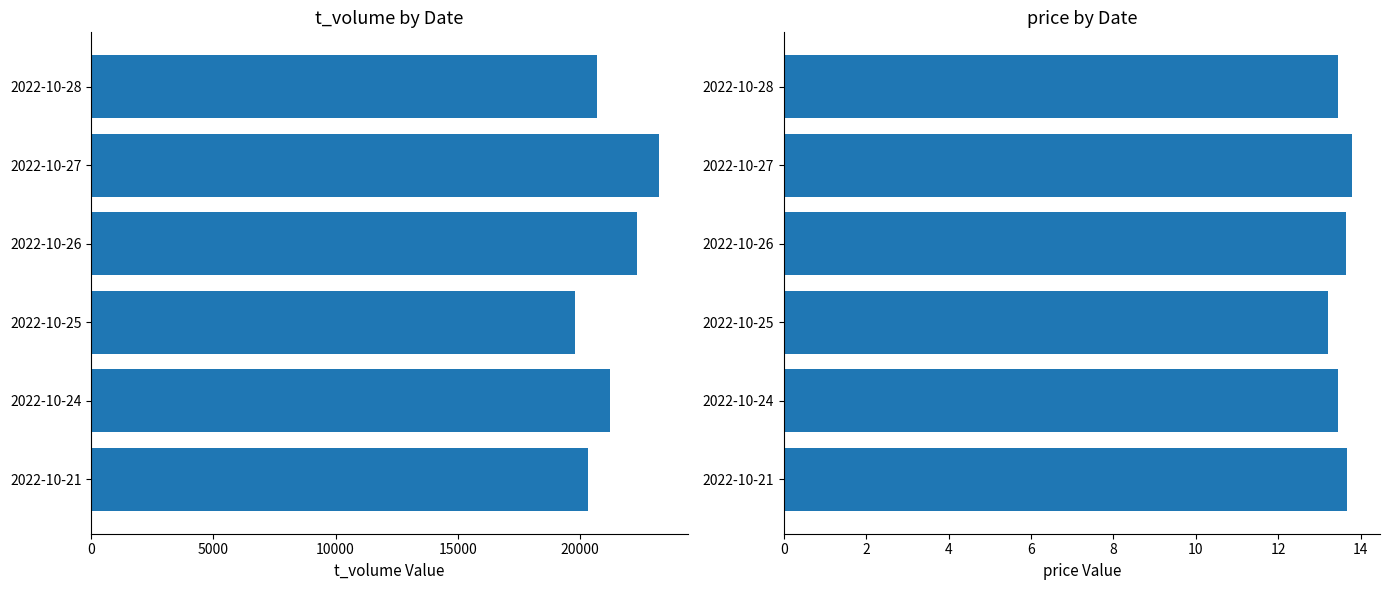

What is the sum of the t_volume values at 2022-10-21 and 2022-10-28?

41002.0